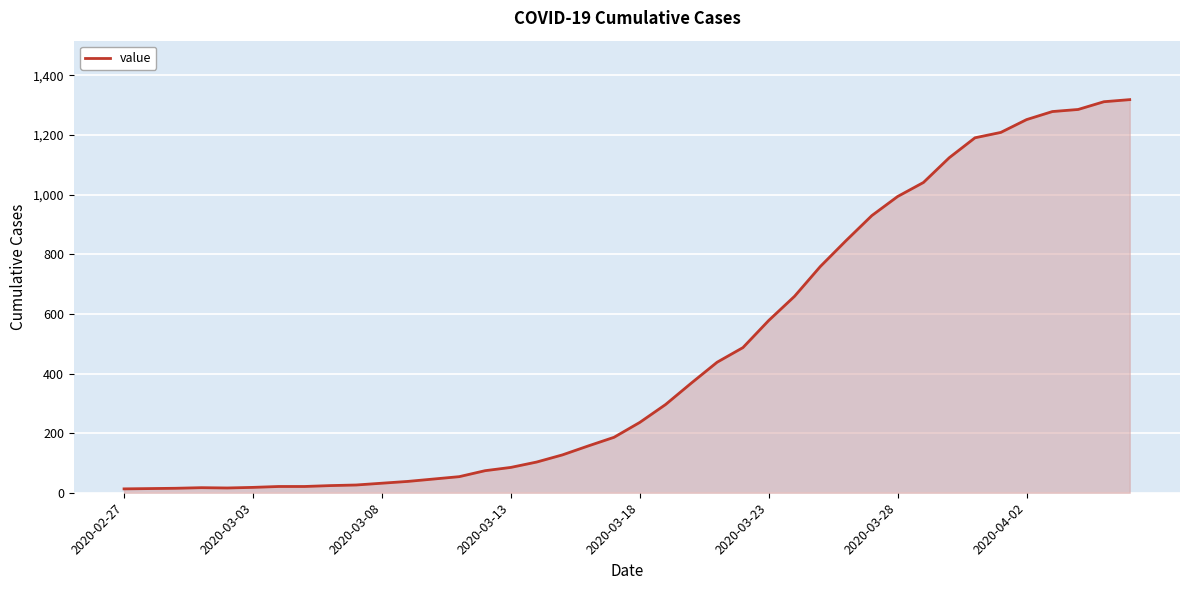

Does the chart have visible grid lines?

Yes